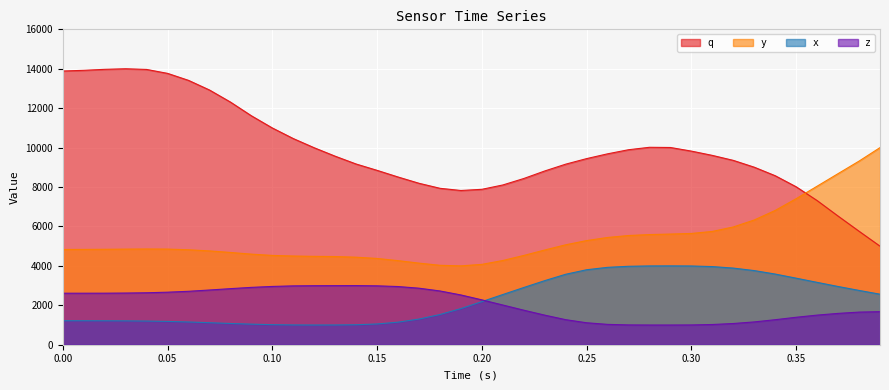

Rank the series by their maximum value, from lowest to highest.

z, x, y, q